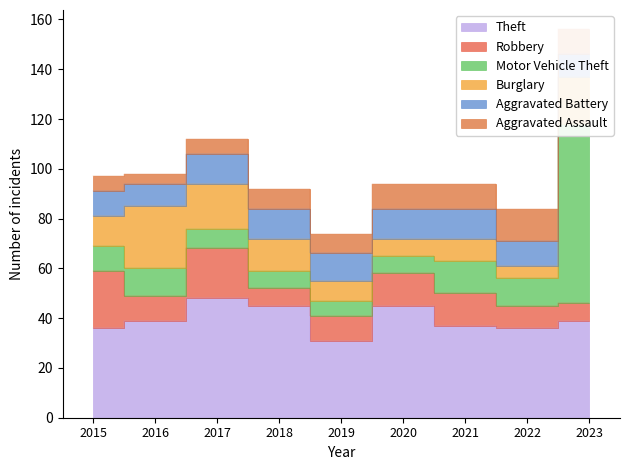

Between 2015 and 2023, which series saw the biggest shift?

Motor Vehicle Theft